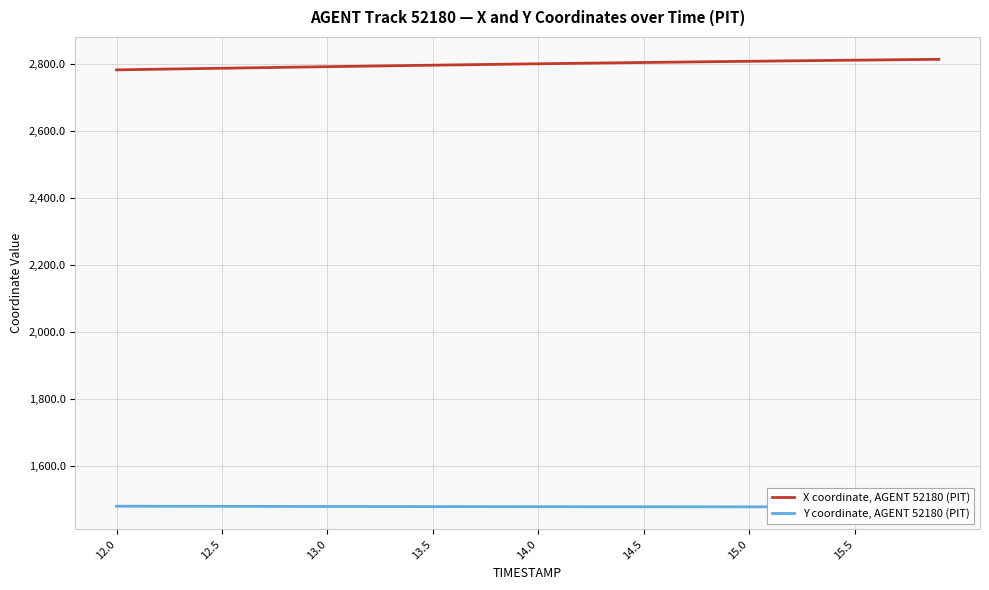

What is the lowest value of the X coordinate, AGENT 52180 (PIT) series?

2781.3